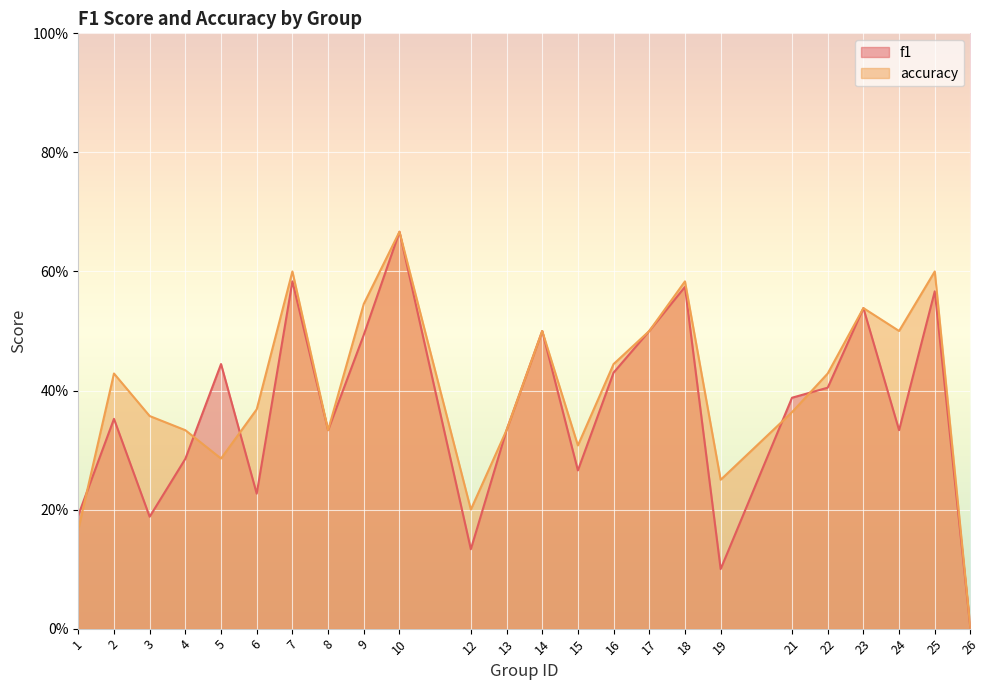

What is the difference between the accuracy values at 18 and 14?

0.1